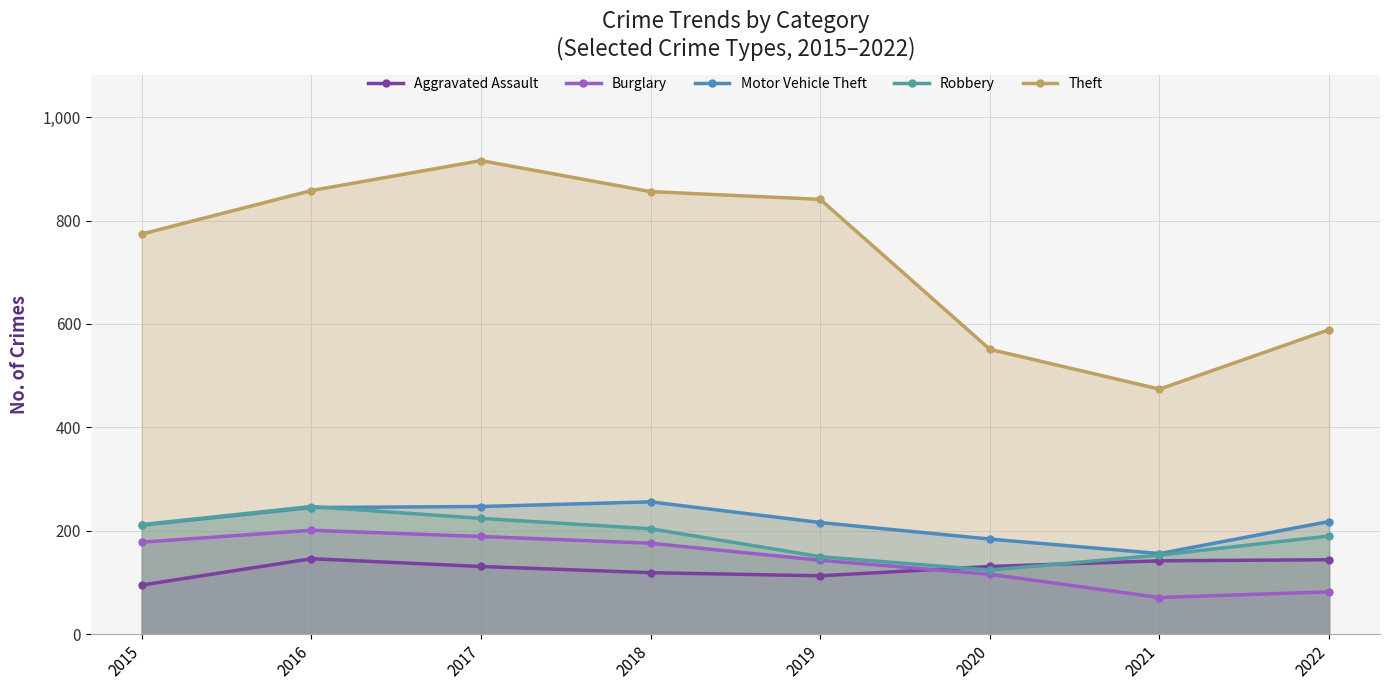

What is the average value of the Robbery series?

188